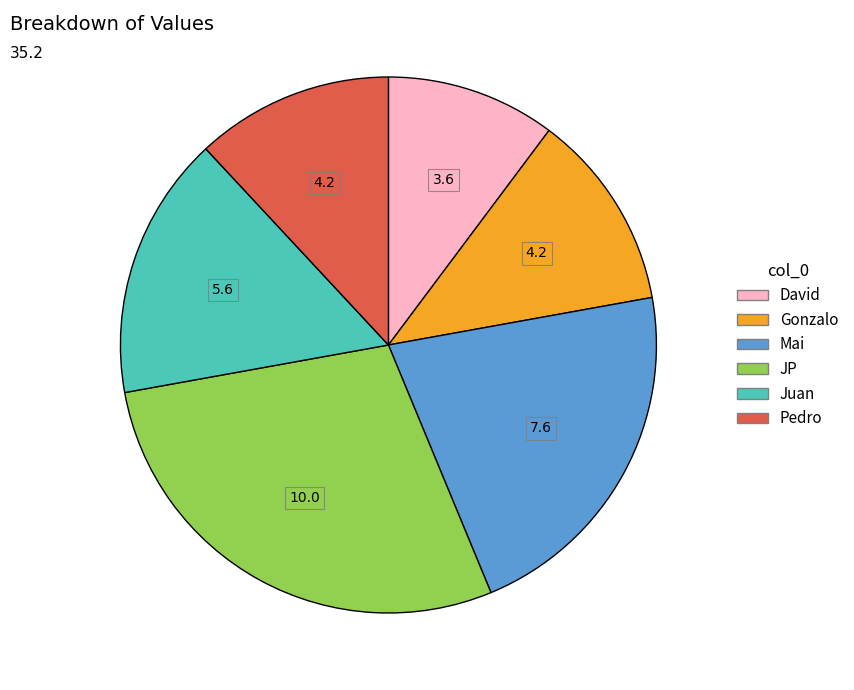

The David slice represents 25% of the pie. True or false?

False